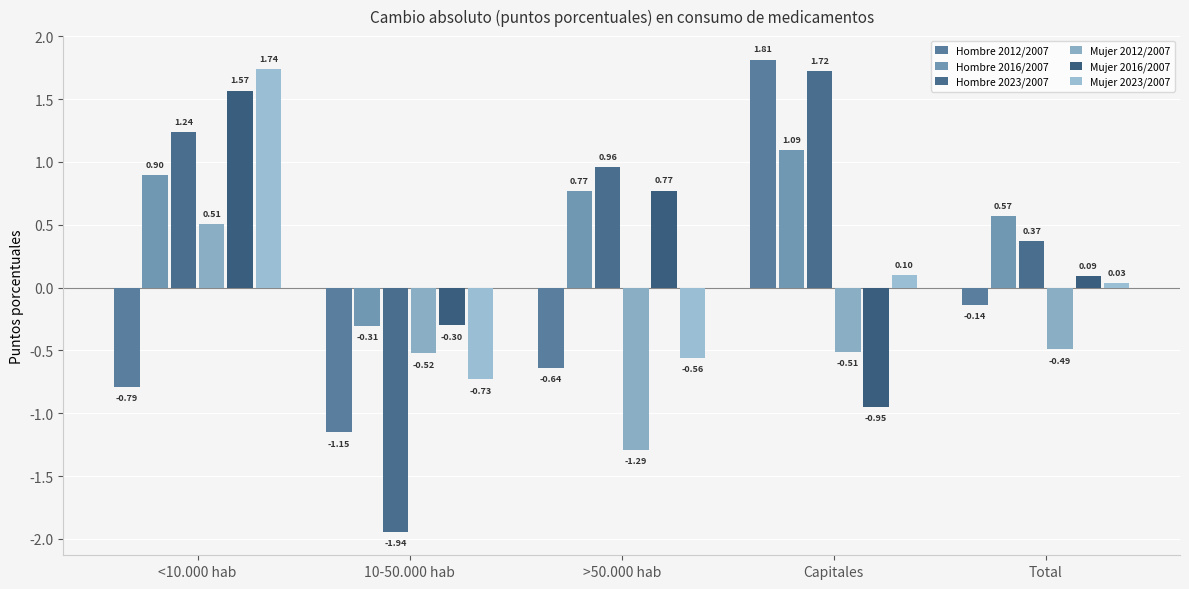

How many data points in Mujer 2012/2007 are less than 0?

4